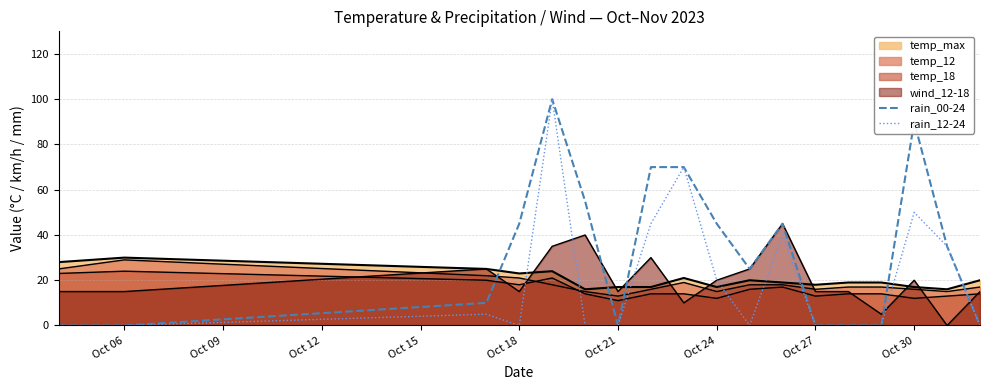

How many lines are shown in the chart?

6